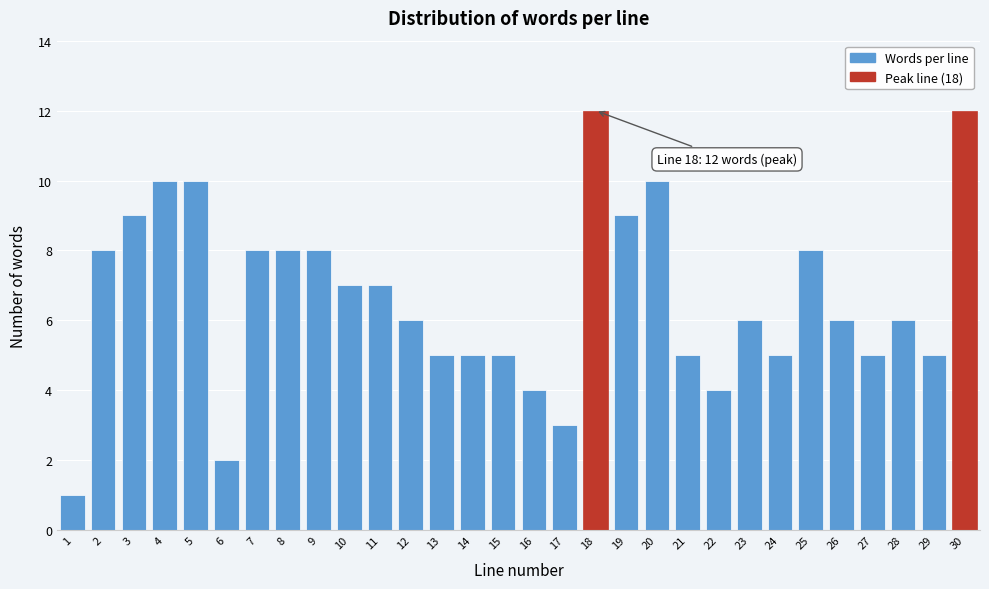

Reading left to right, transcribe all the data shown in this chart.

1=1	2=8	3=9	4=10	5=10	6=2	7=8	8=8	9=8	10=7	11=7	12=6	13=5	14=5	15=5	16=4	17=3	18=12	19=9	20=10	21=5	22=4	23=6	24=5	25=8	26=6	27=5	28=6	29=5	30=12